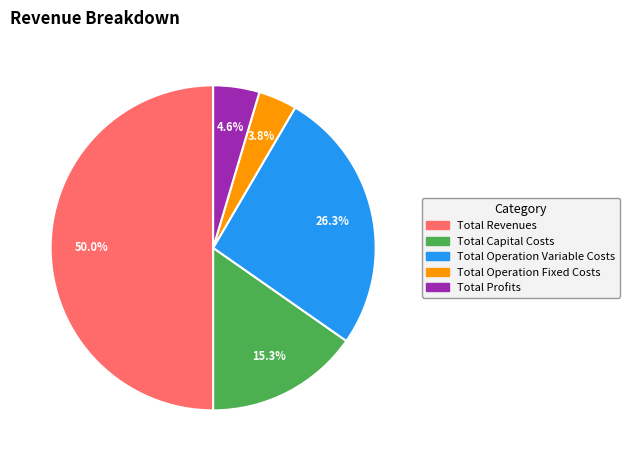

How many segments does this pie chart have?

5